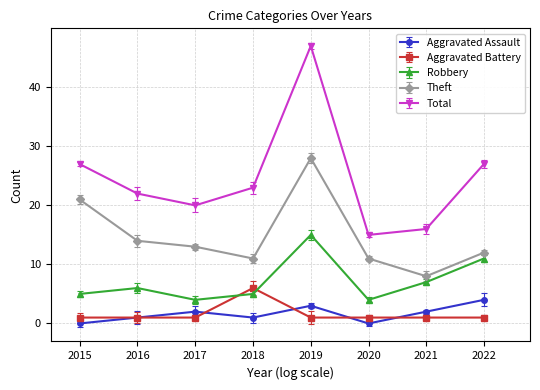

True or false: Aggravated Assault and Total intersect in this chart.

False